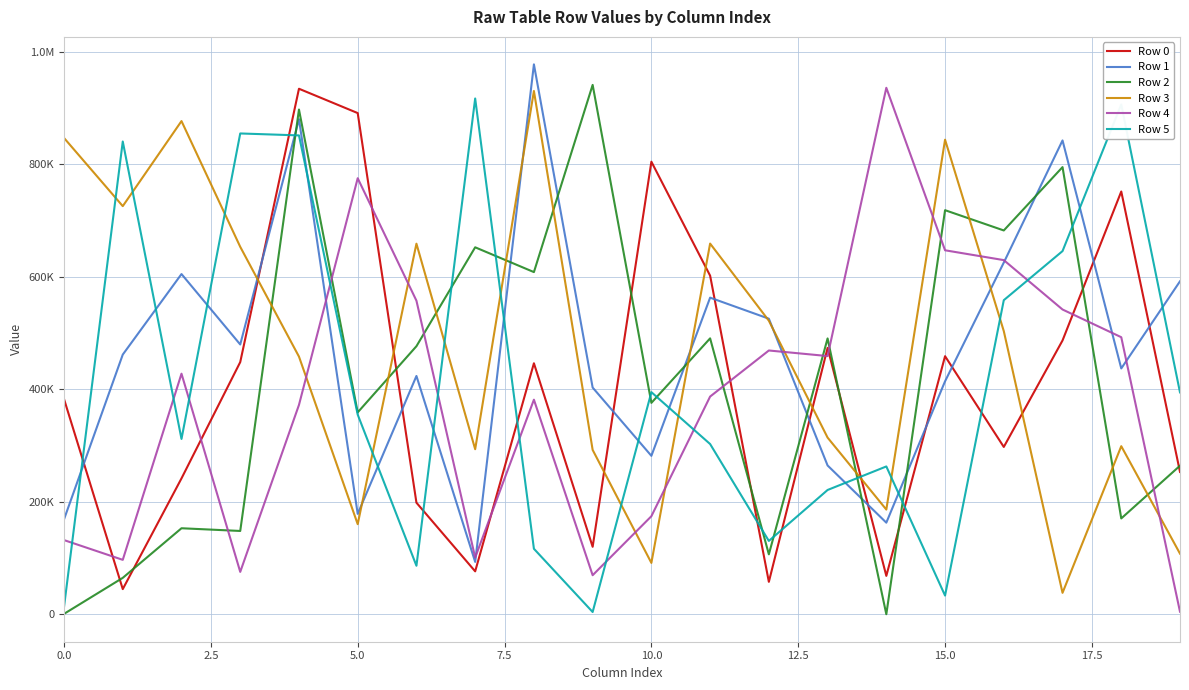

What is the greatest value displayed?

977349